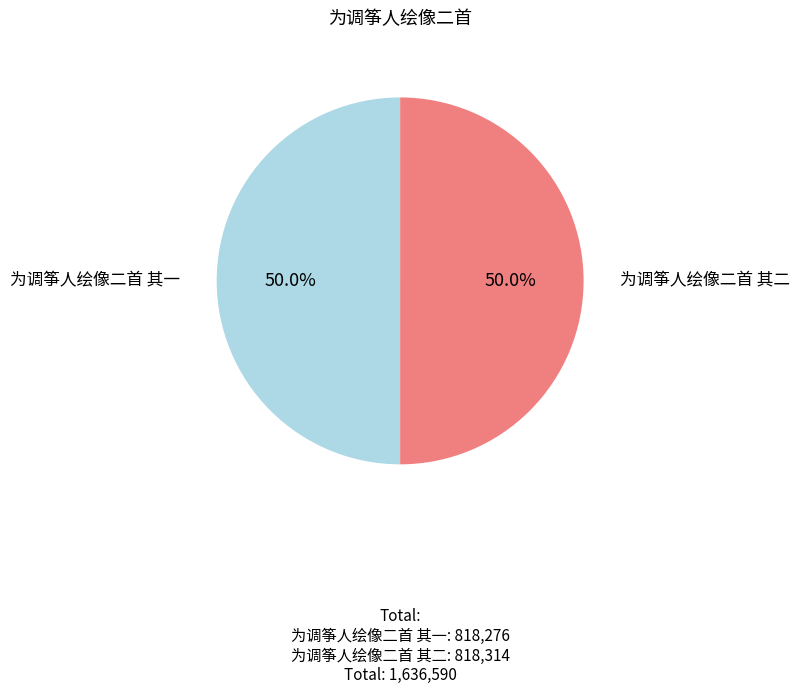

How many slices are in this pie chart?

2